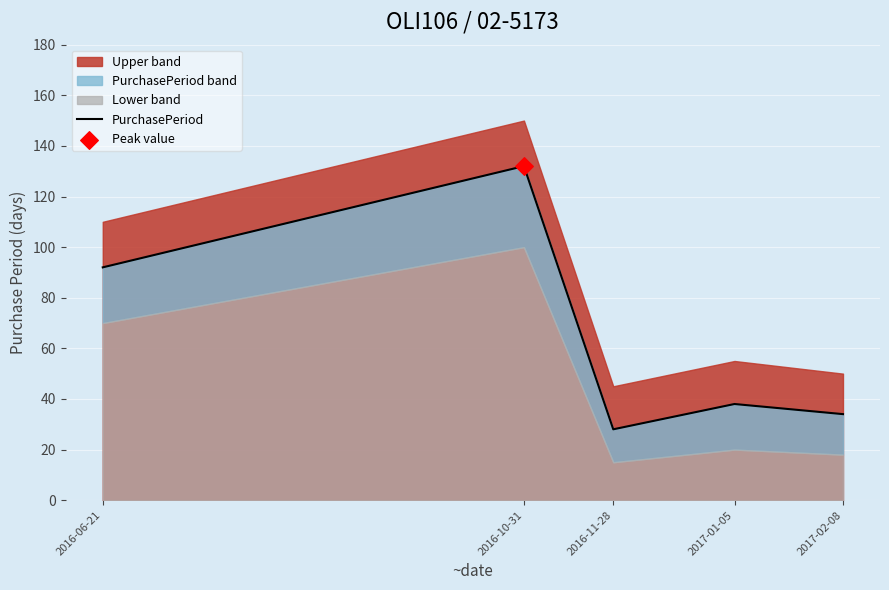

Approximately how many times larger is the value at 2016-06-21 compared to 2017-02-08?

2.7